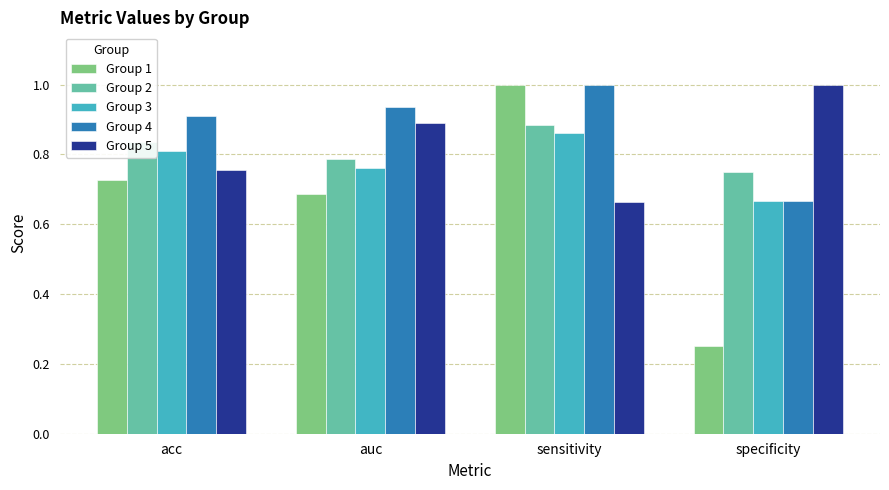

Between sensitivity and specificity, which series saw the biggest shift?

Group 1